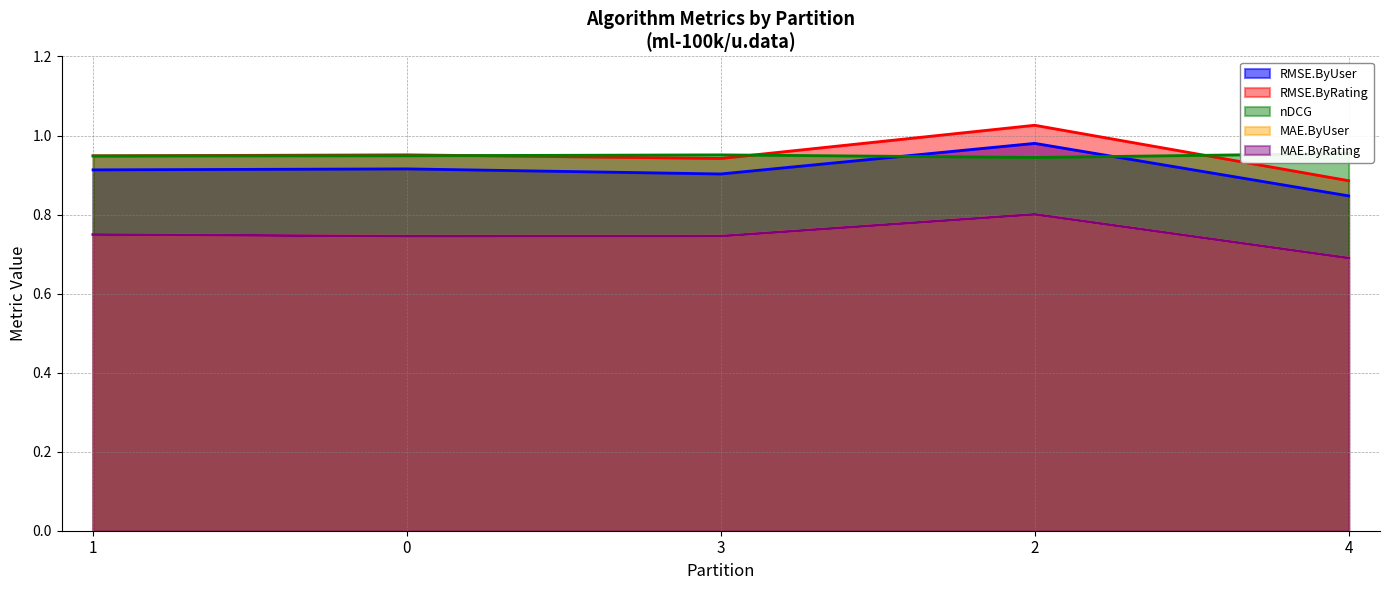

What is the difference between the highest and lowest values at 4?

0.3